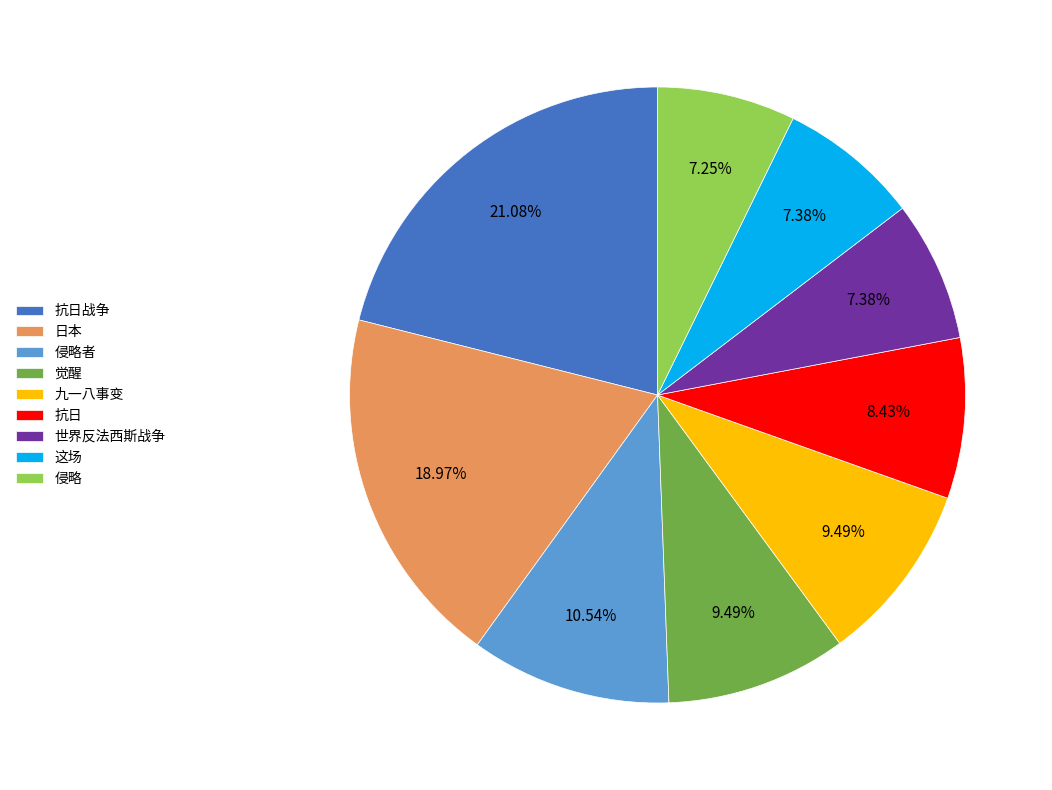

Is the sum of 侵略 and 抗日 greater than half?

No